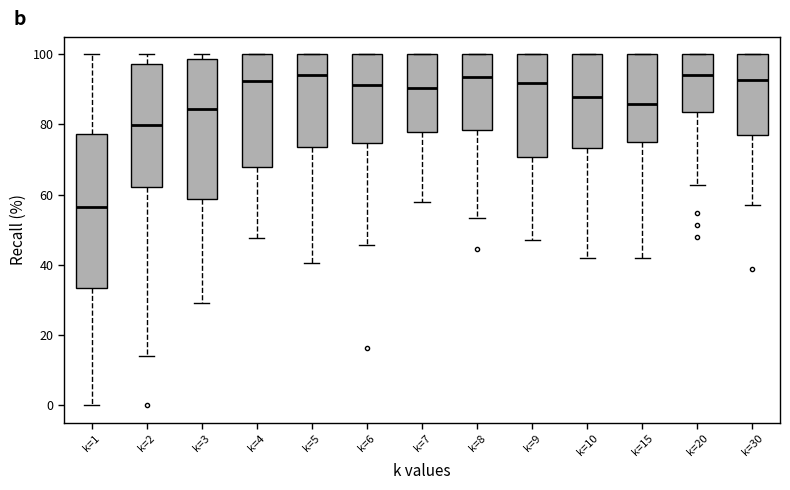

Which box is the tallest, from its lower edge to its upper edge?

k=1